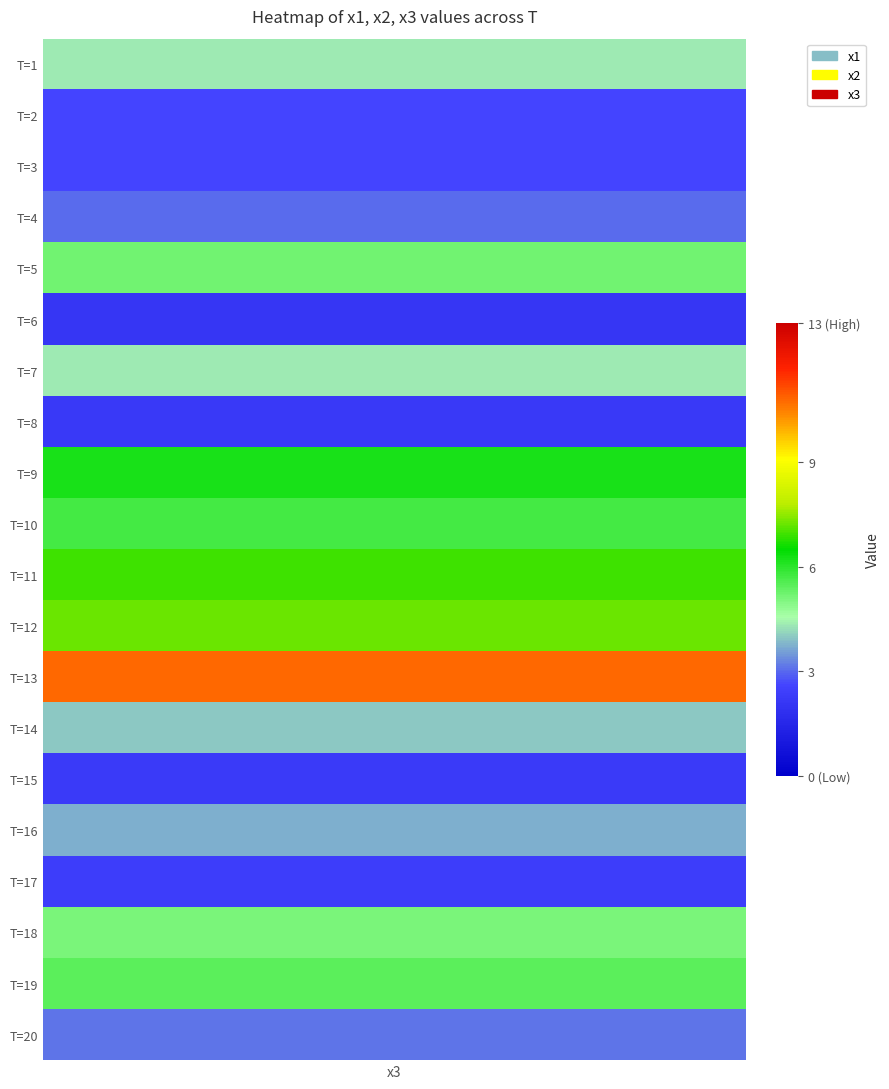

List the series in order of their peak value, lowest first.

T=20, T=8, T=18, T=2, T=19, T=7, T=4, T=11, T=16, T=3, T=5, T=9, T=17, T=1, T=14, T=10, T=12, T=15, T=13, T=6